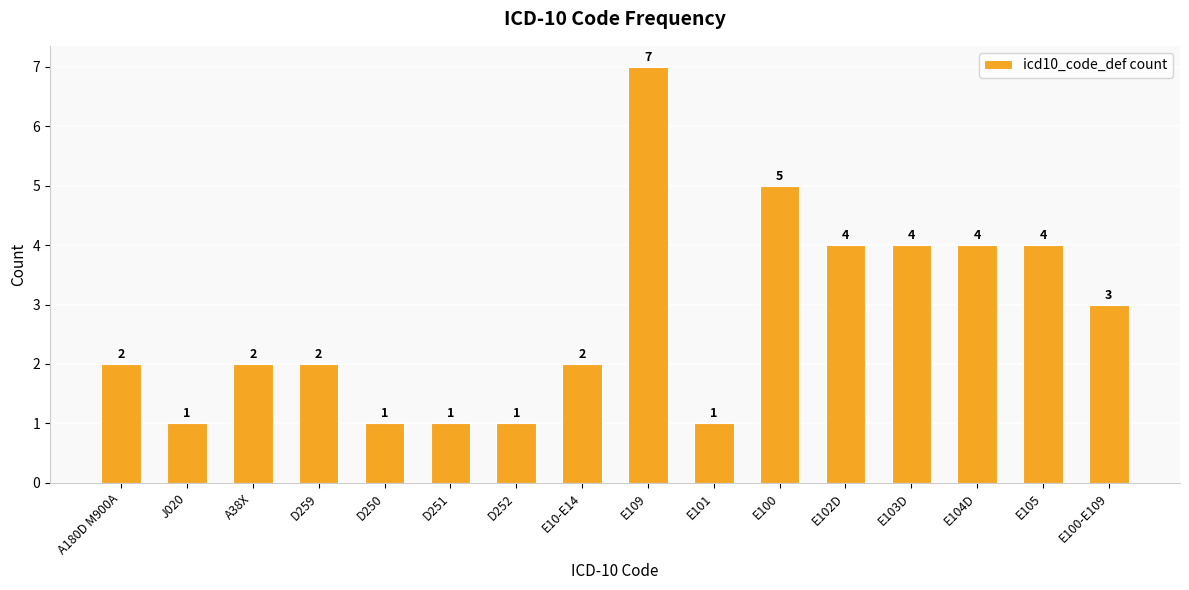

What is the difference between the maximum and minimum values?

6